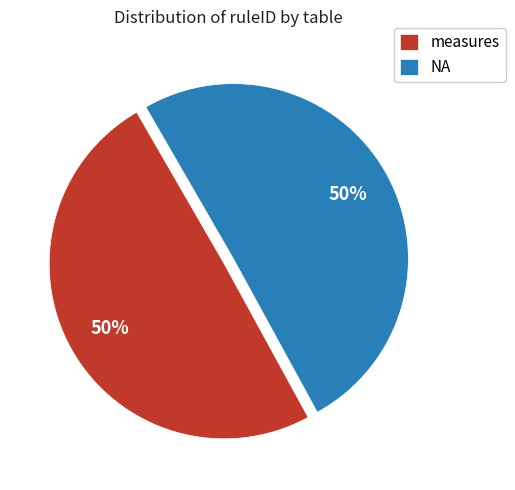

How many slices are in this pie chart?

2